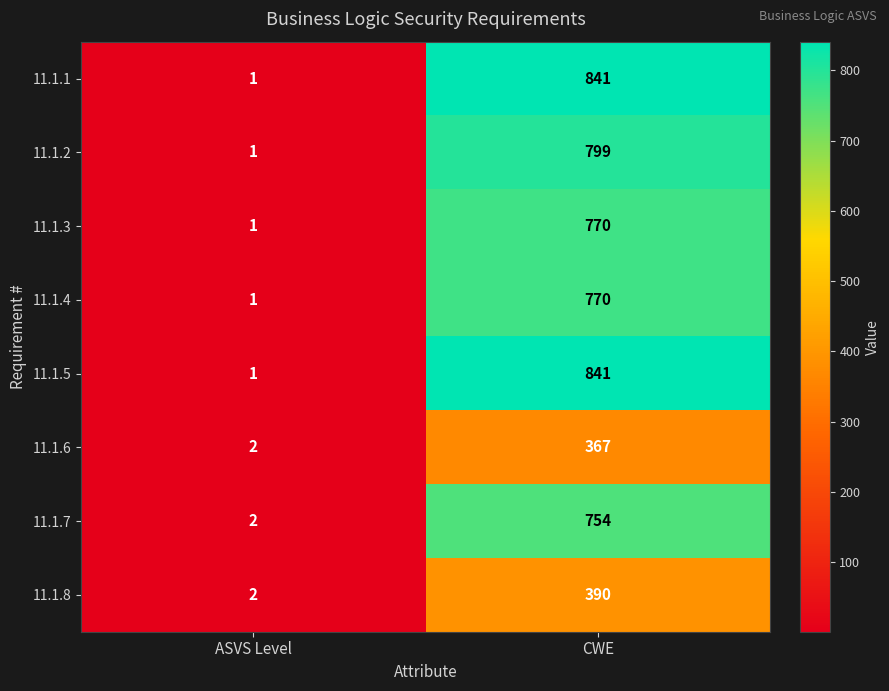

List the labels in order of 11.1.1 value, smallest first.

ASVS Level, CWE